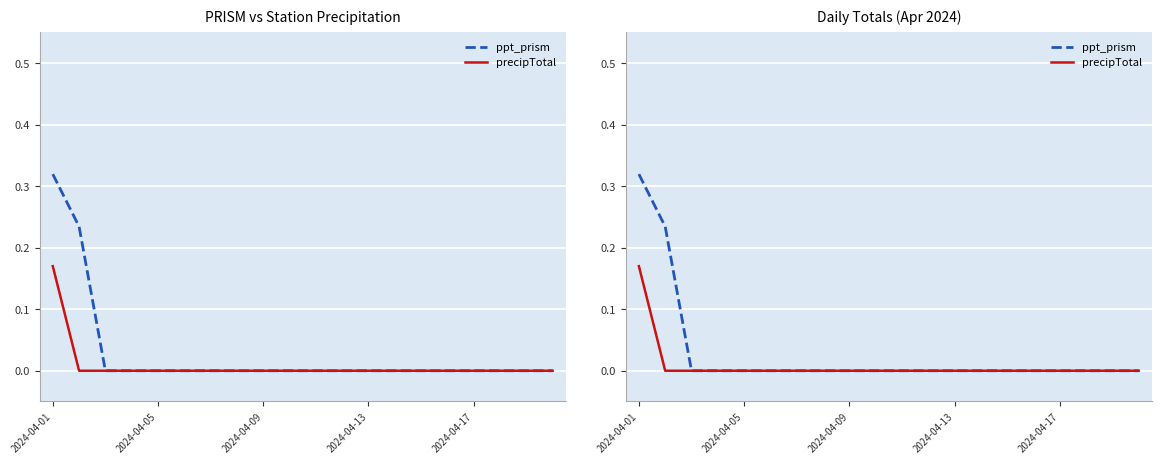

What position from the left is 2024-04-05?

2